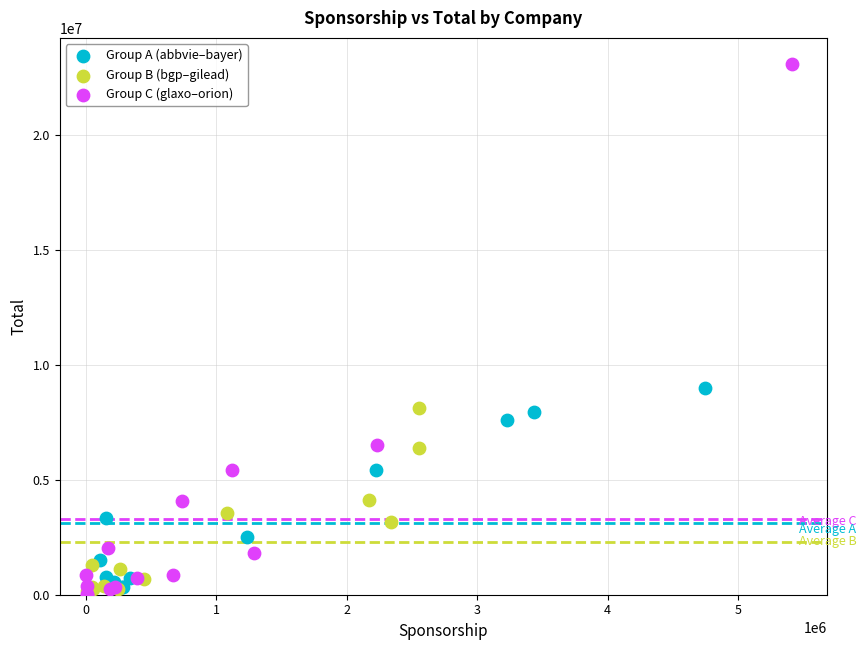

What are all the series names shown in the legend?

Group A (abbvie–bayer), Group B (bgp–gilead), Group C (glaxo–orion)